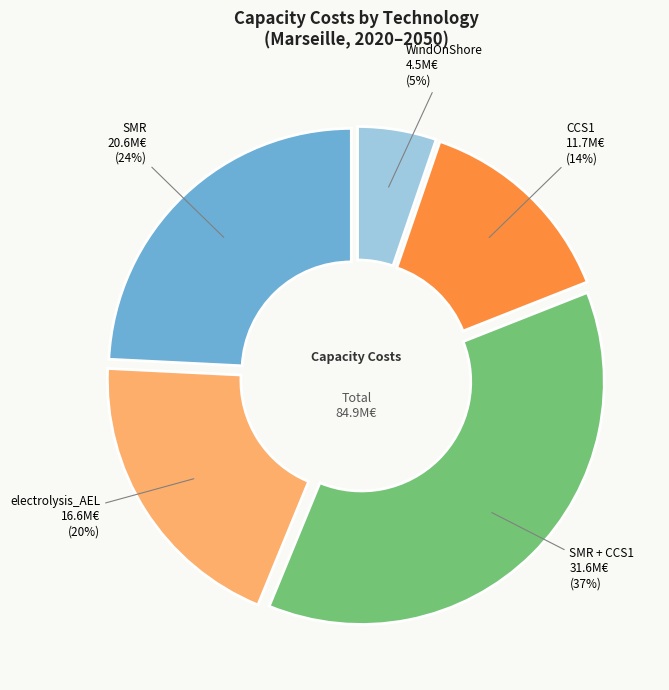

Does any single category account for the majority?

No